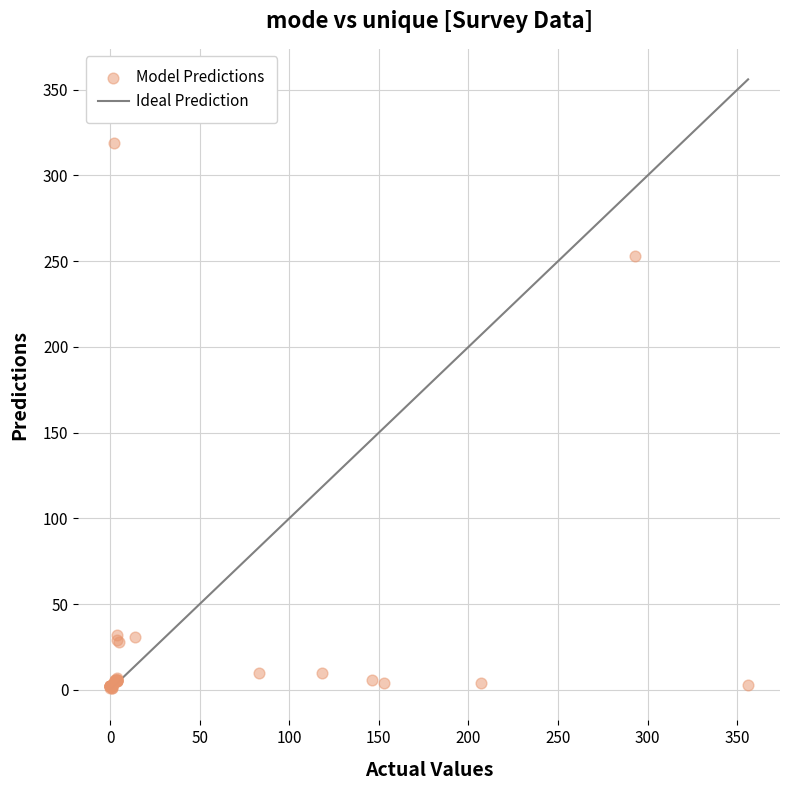

What Y value in the scatter plot is closest to 160?

253